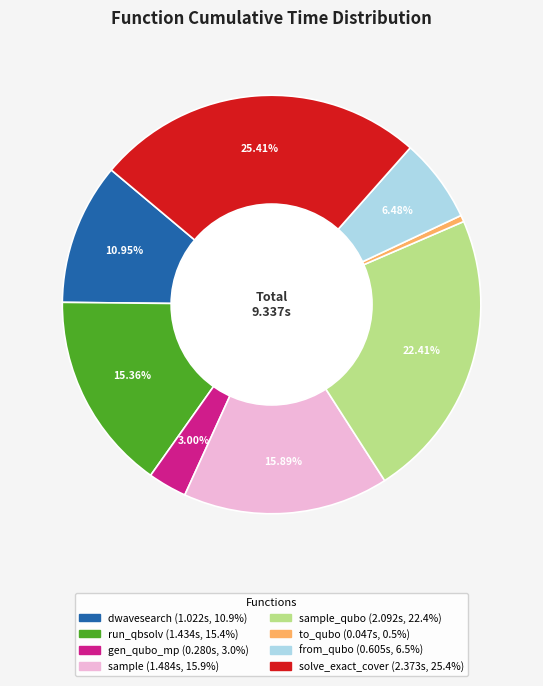

Is there a majority slice in this chart?

No